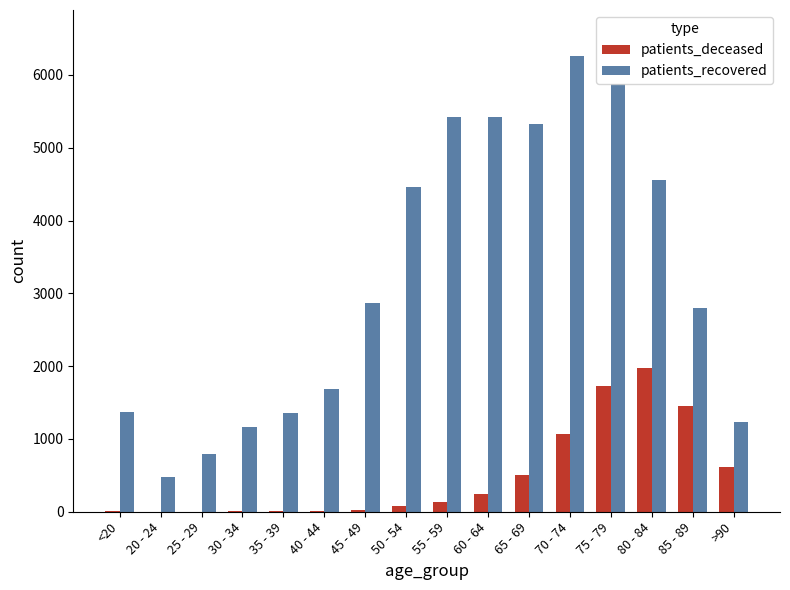

What is the sum of all patients_recovered values?

51042